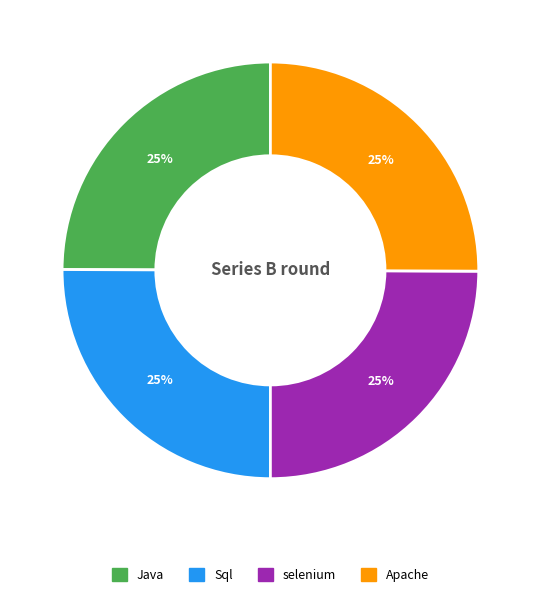

To the nearest percent, what portion does Apache represent?

25%